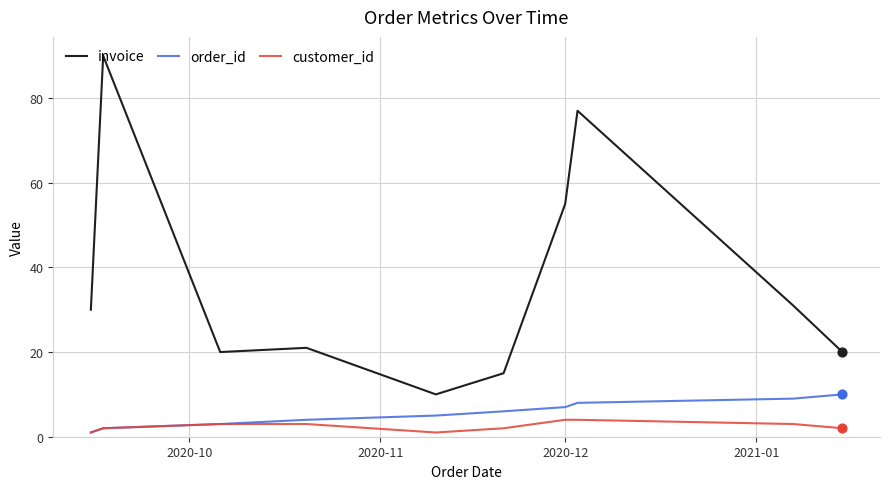

Which series has the largest range (max minus min)?

invoice